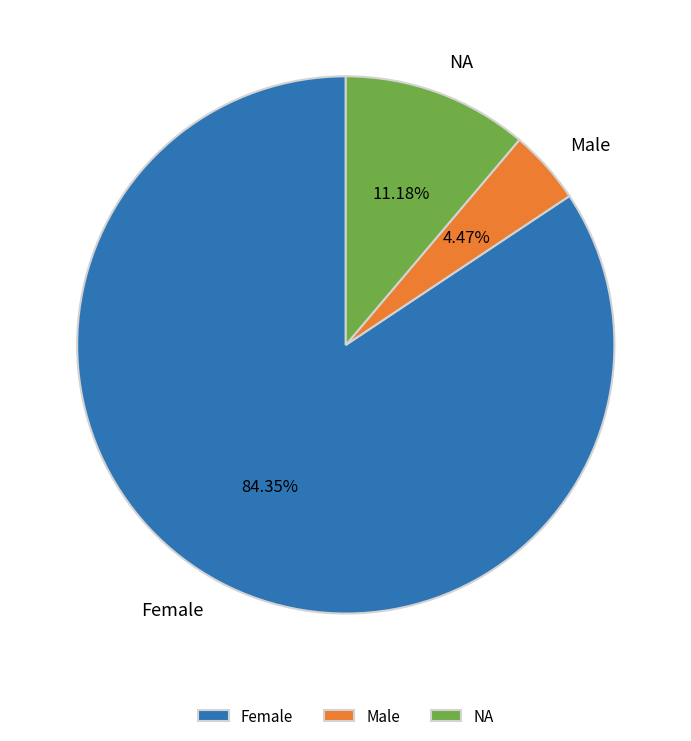

Between Male and NA, which is larger?

NA